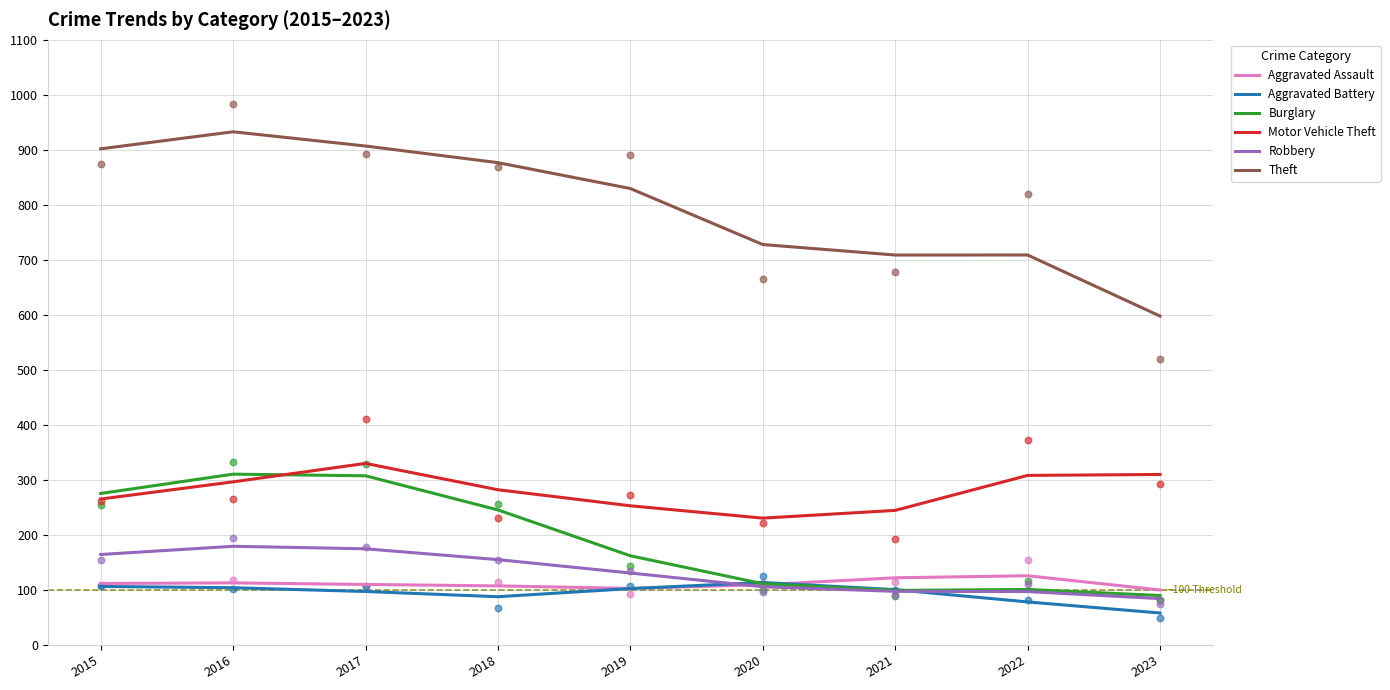

Which series reaches the minimum Y coordinate?

Aggravated Battery